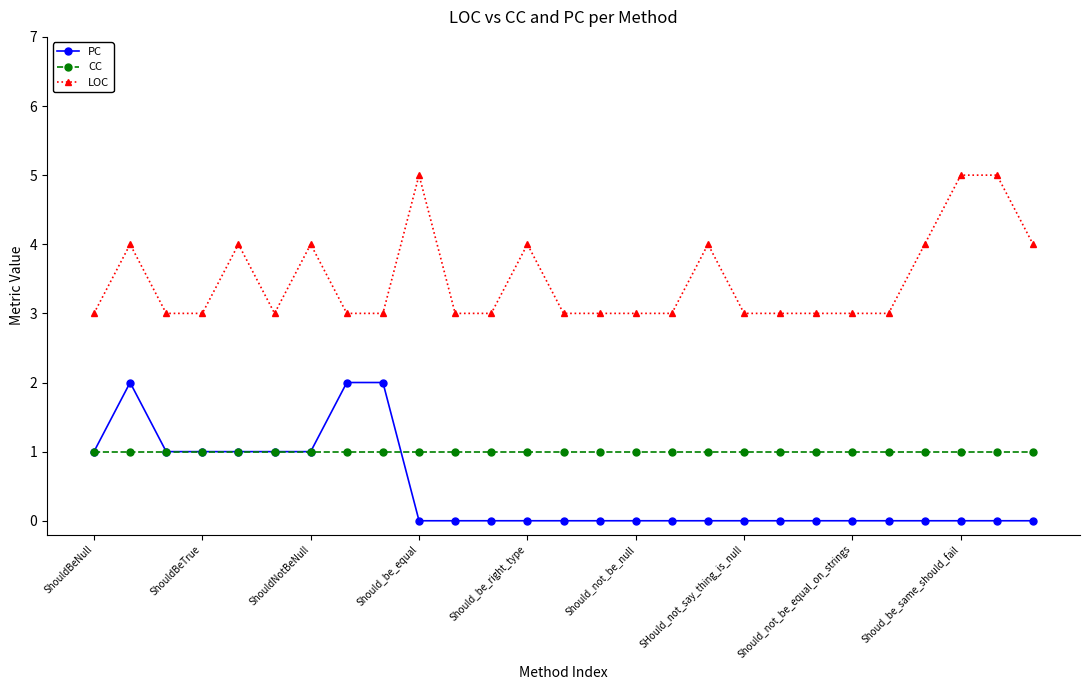

True or false: PC has more than 0 points higher than both neighbors.

True